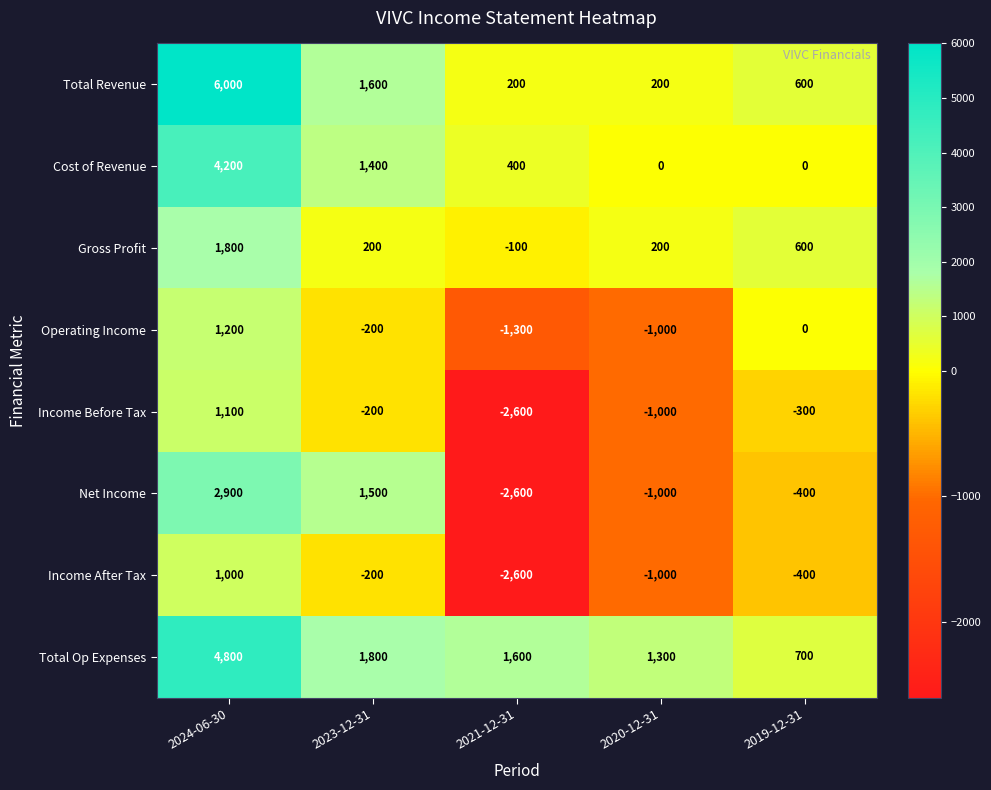

True or false: Net Income has a value of 2900 at 2024-06-30.

True